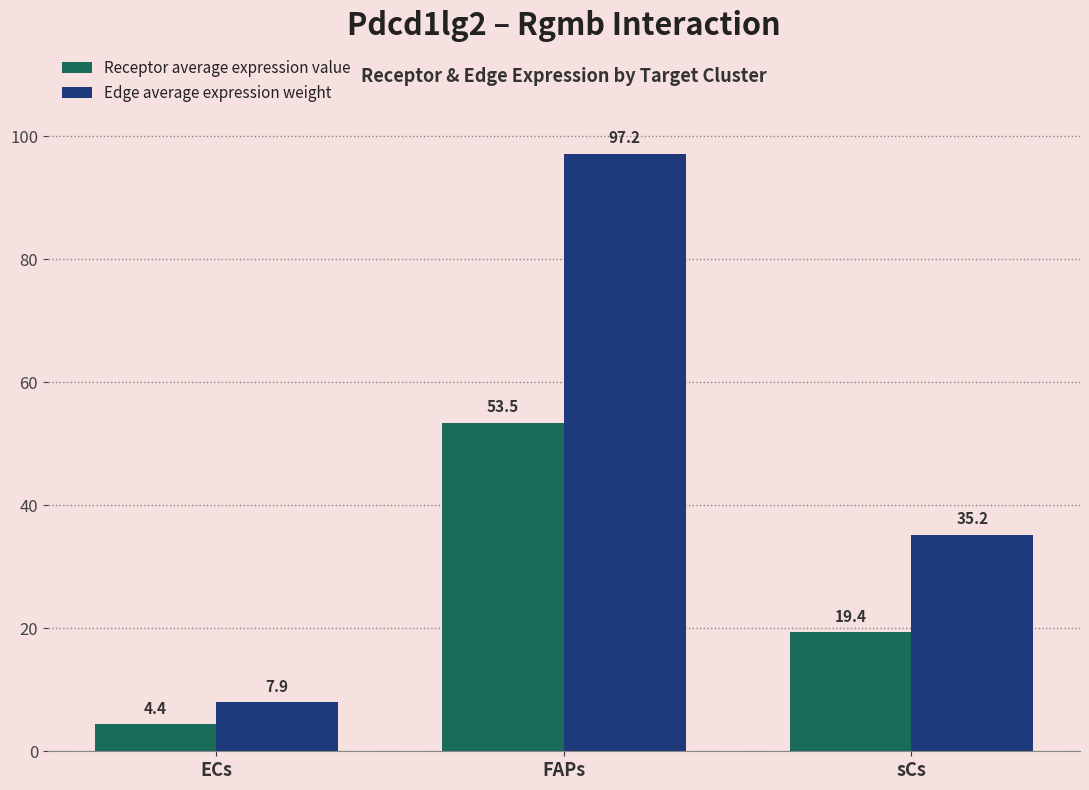

Where does the Receptor average expression value series first go above 19?

FAPs